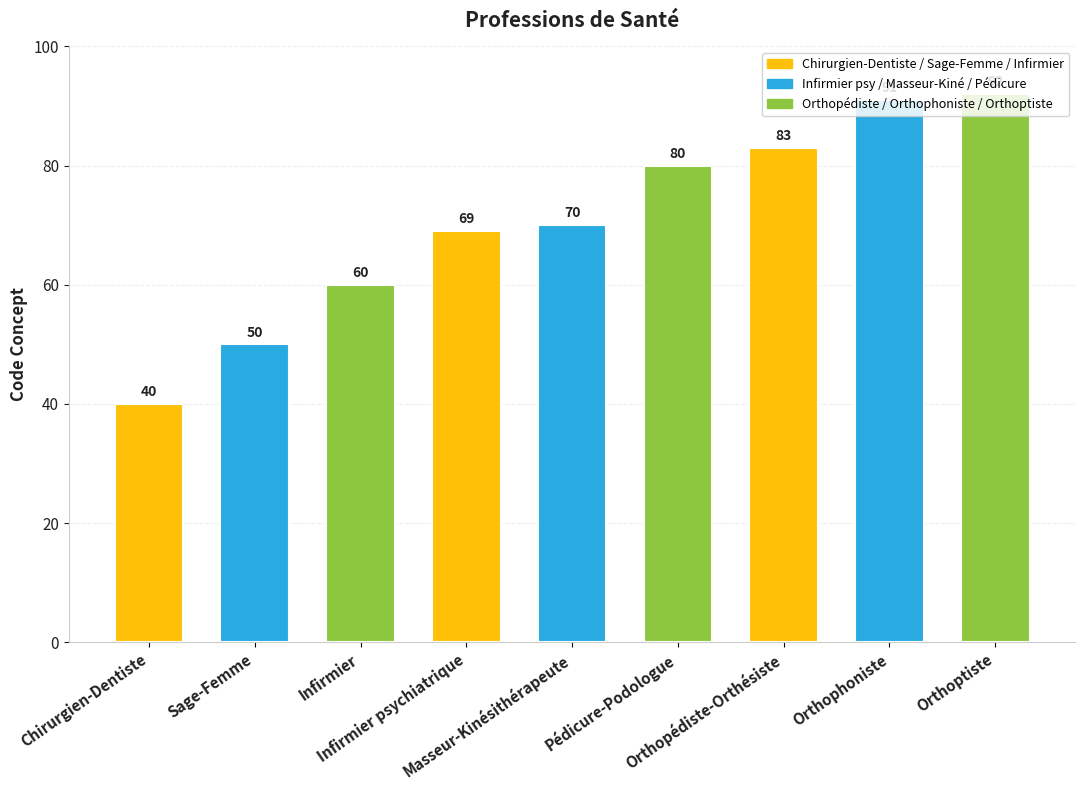

Rank the categories by value from highest to lowest.

Orthoptiste, Orthophoniste, Orthopédiste-Orthésiste, Pédicure-Podologue, Masseur-Kinésithérapeute, Infirmier psychiatrique, Infirmier, Sage-Femme, Chirurgien-Dentiste